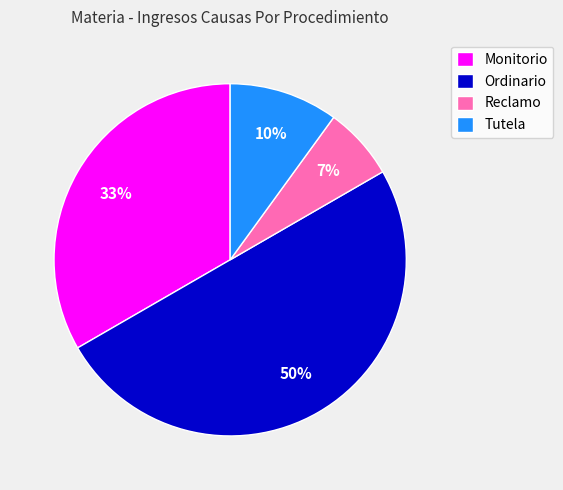

Does Tutela account for over 50% of the chart?

No